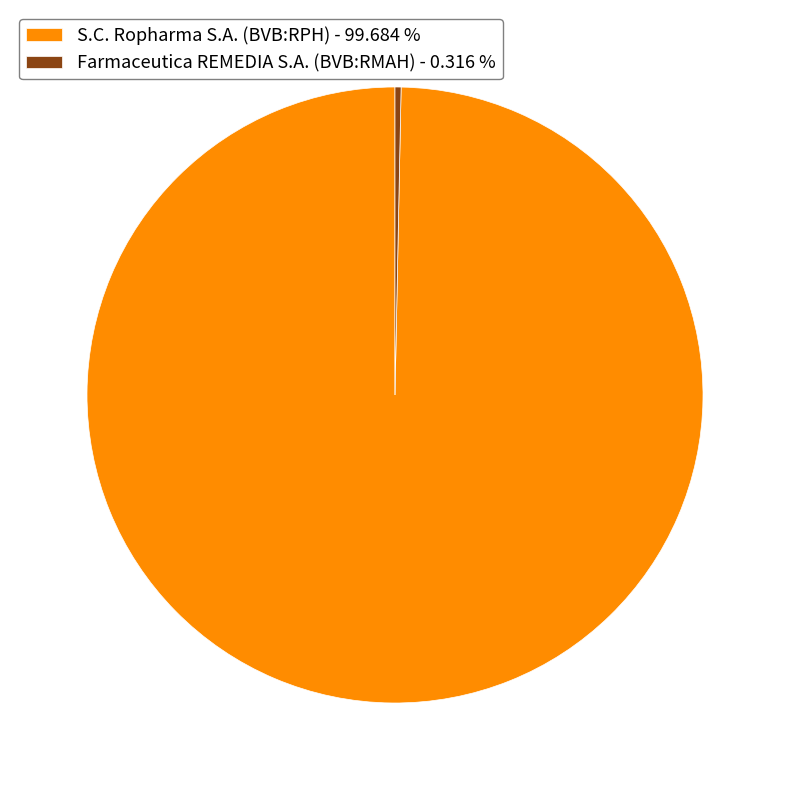

Combined, do Farmaceutica REMEDIA S.A. (BVB:RMAH) and S.C. Ropharma S.A. (BVB:RPH) account for over 50%?

Yes